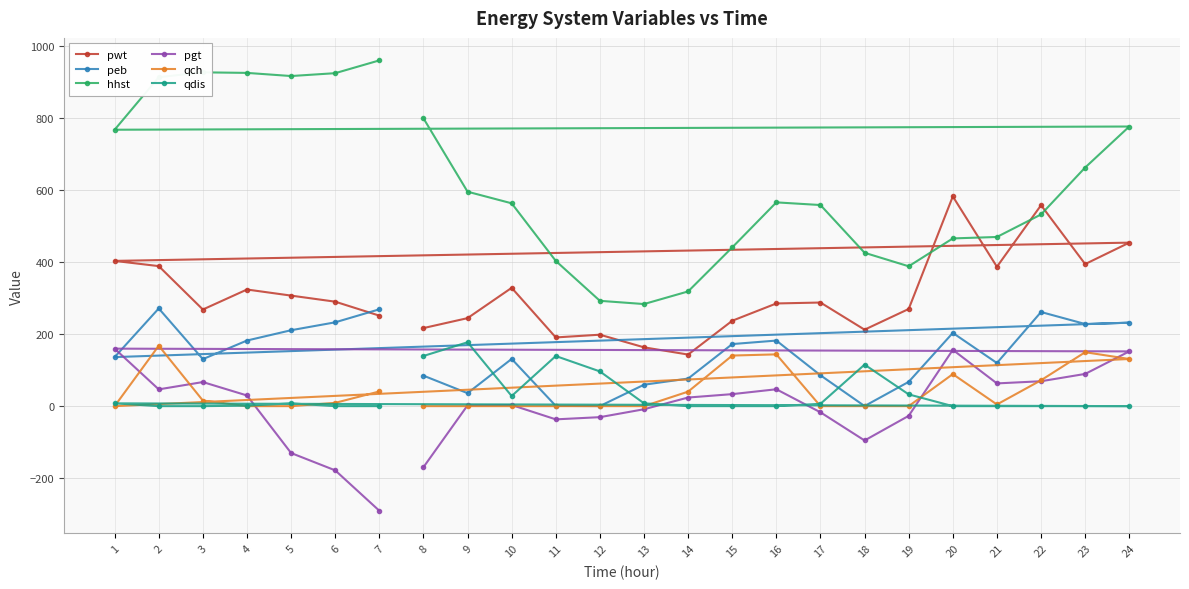

What is the total value across all series at 24?

1746.2